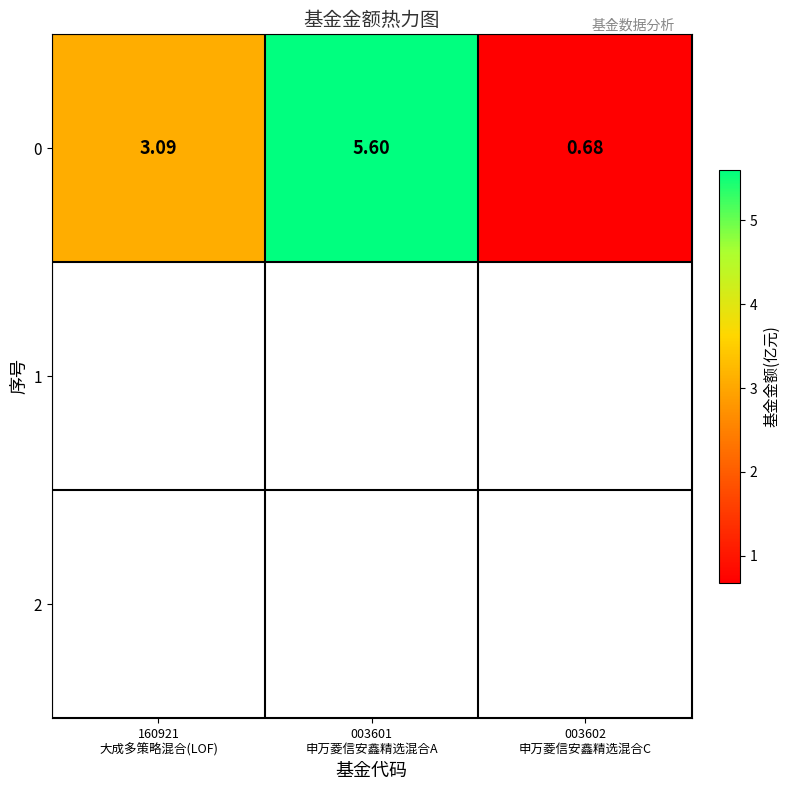

What is the sum of the values at 003601
申万菱信安鑫精选混合A and 003602
申万菱信安鑫精选混合C?

6.3